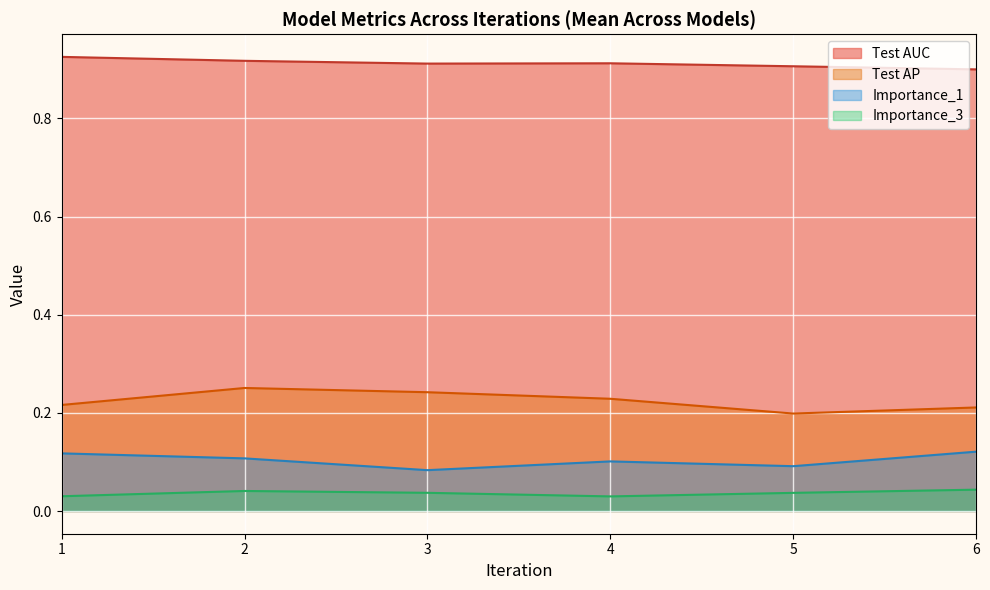

Is the value of Importance_3 at 2 greater than the value of Test AUC at 4?

No